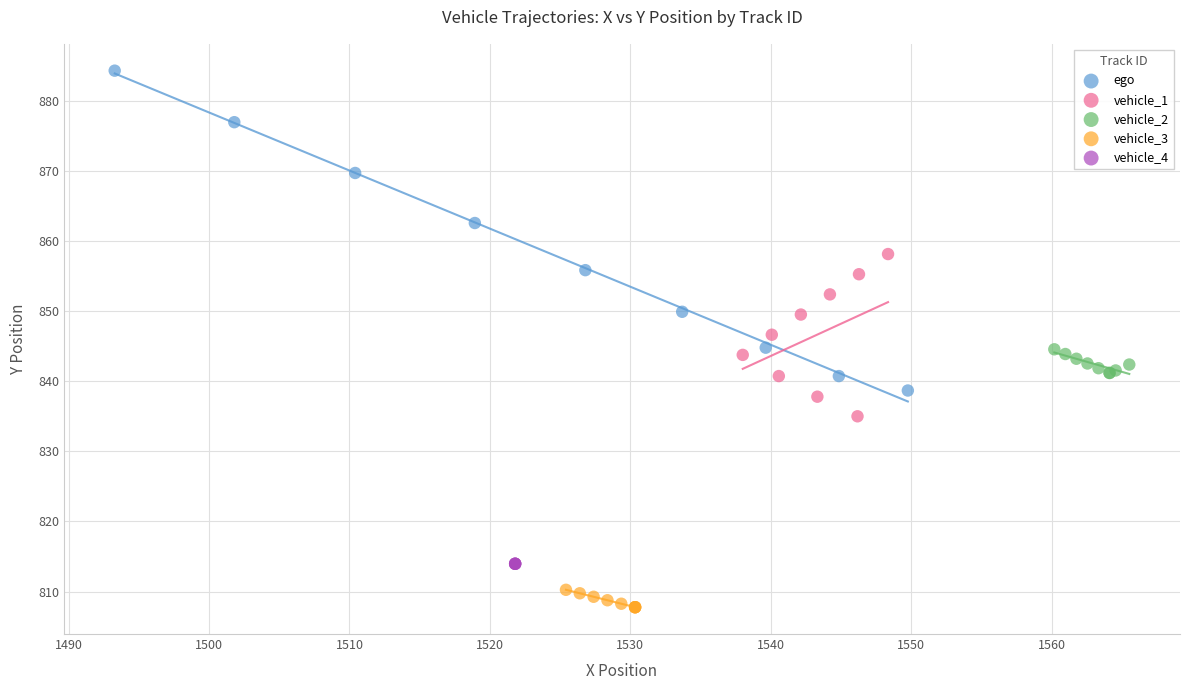

Which series reaches the maximum Y coordinate?

ego